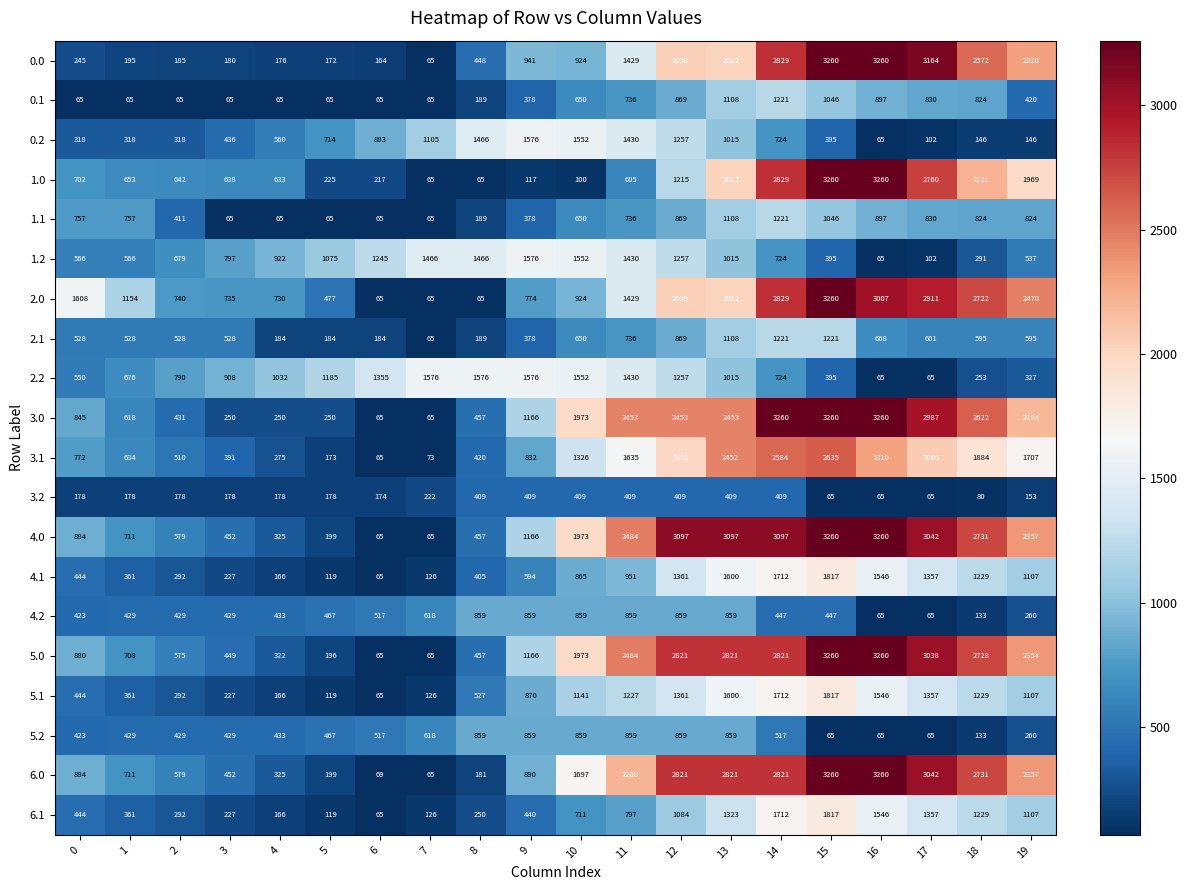

What is the maximum value for 1.2?

1576